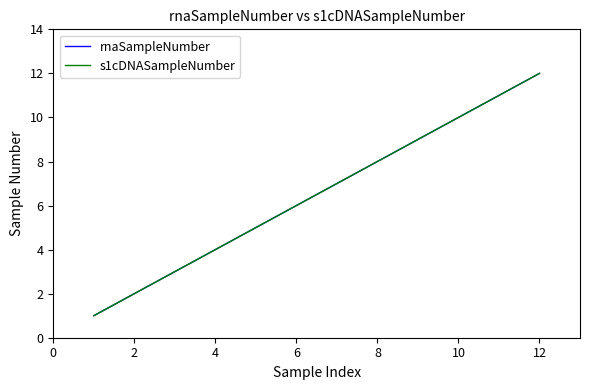

Is this an area chart (filled region under the line)?

No